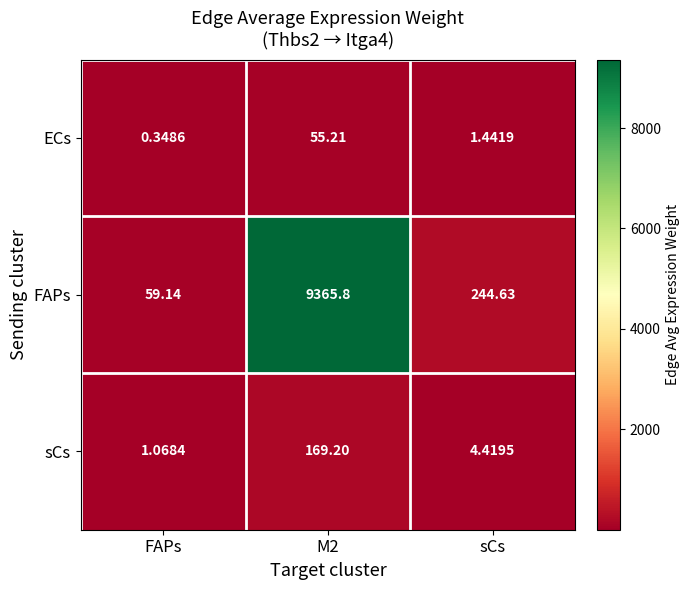

Which series has the largest total across all categories?

FAPs